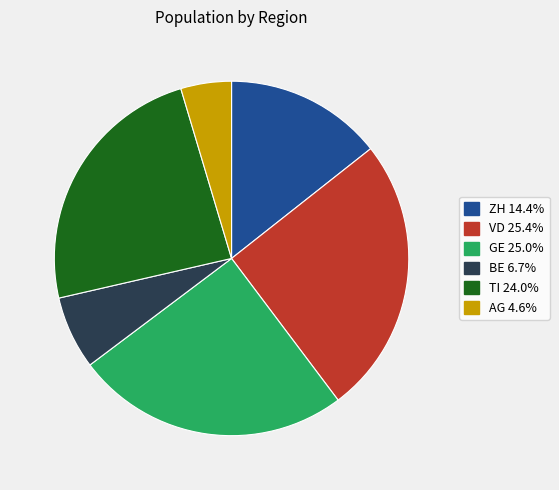

Is there a majority slice in this chart?

No